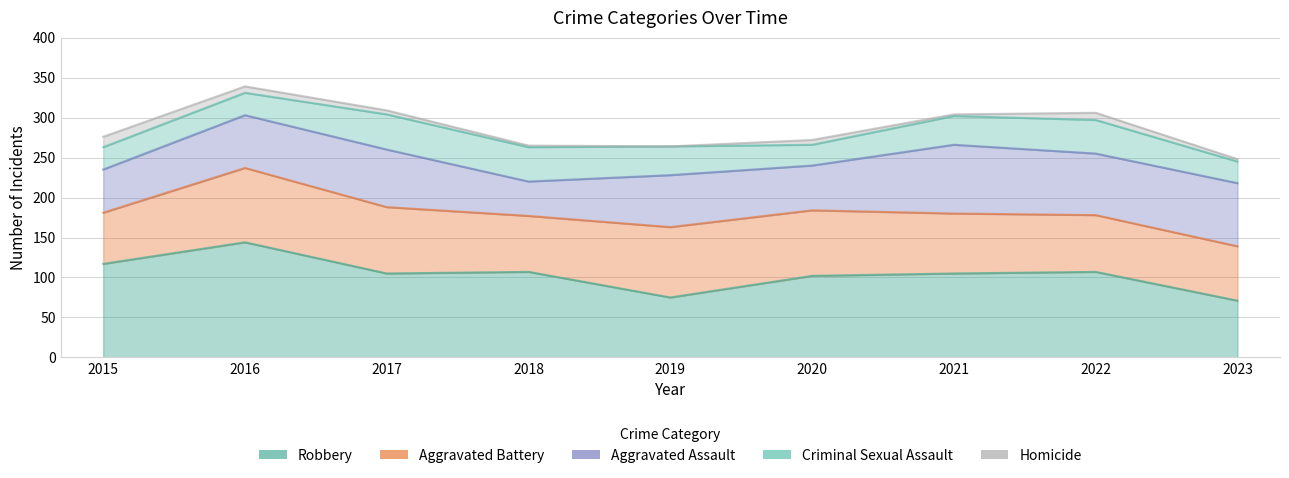

List the series in order of their peak value, highest first.

Robbery, Aggravated Battery, Aggravated Assault, Criminal Sexual Assault, Homicide